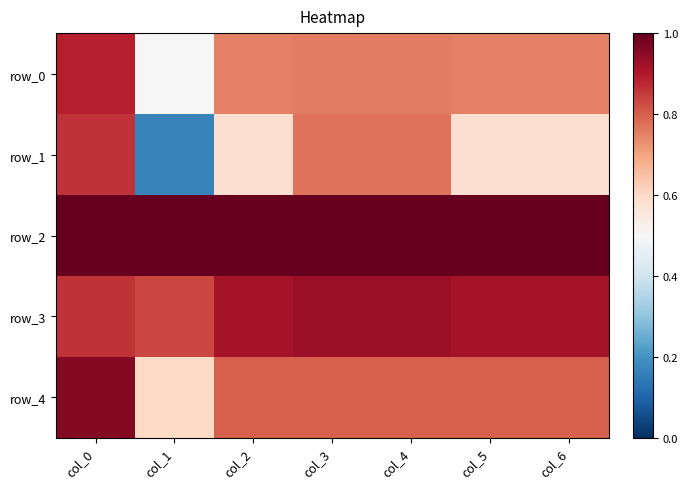

Rank the categories by row_3 value from highest to lowest.

col_3, col_4, col_2, col_5, col_6, col_0, col_1